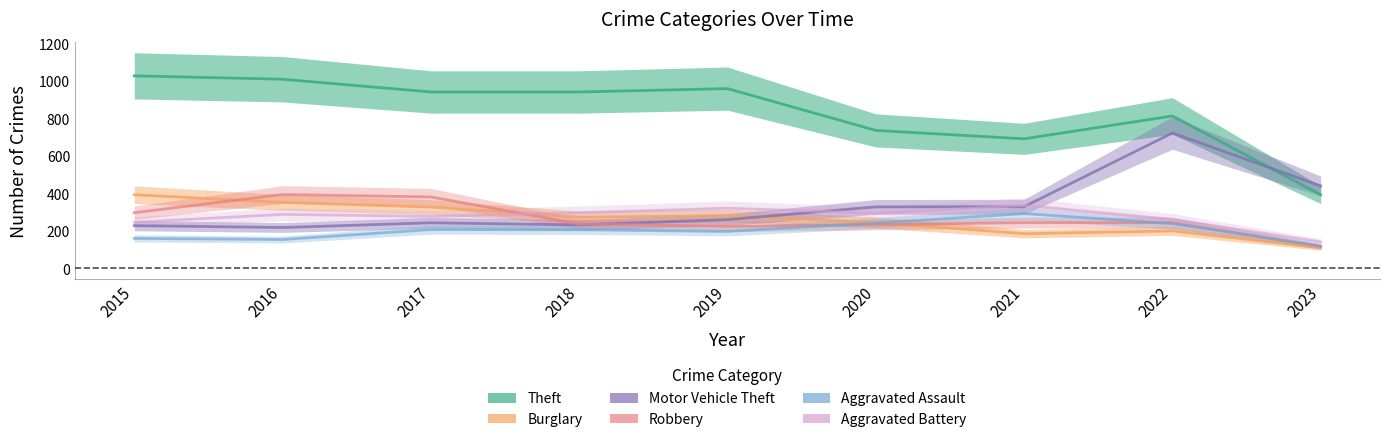

True or false: Theft has a value of 1027 at 2015.

True